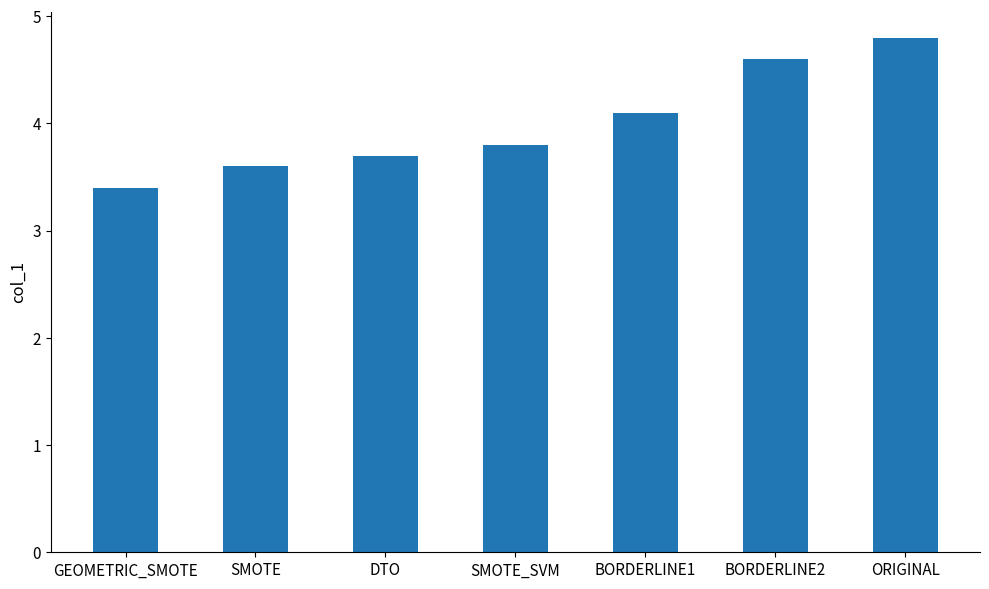

Is it true that the value at SMOTE_SVM is 1.7?

False